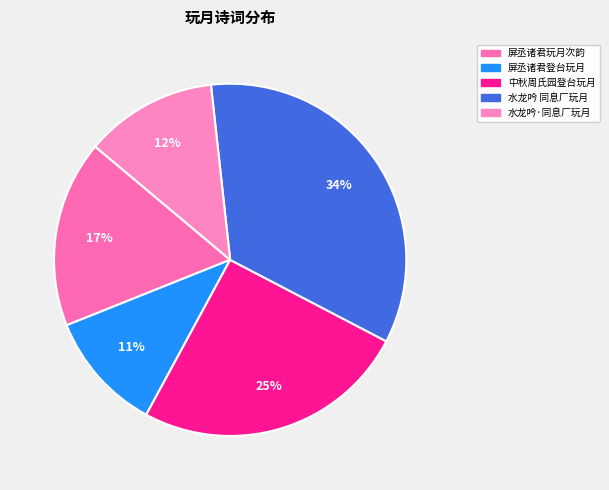

Which slice is the largest?

水龙吟 同息厂玩月